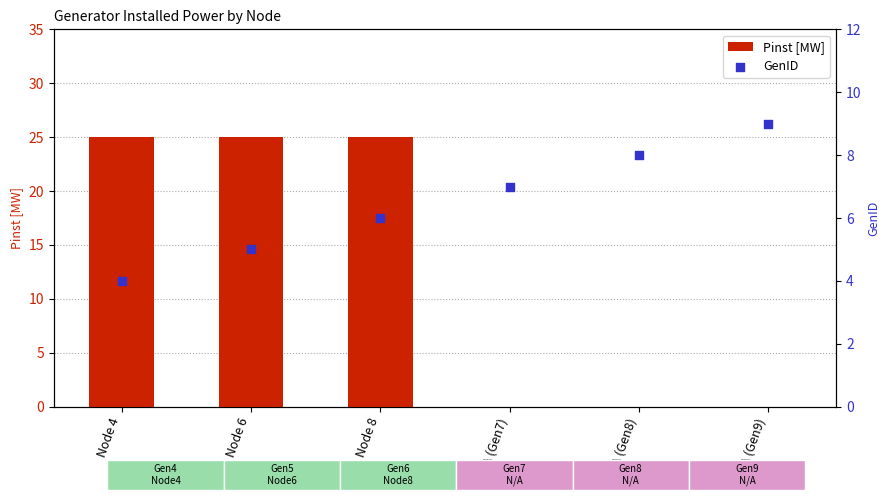

At which category is the sum across all series the highest?

Node 8